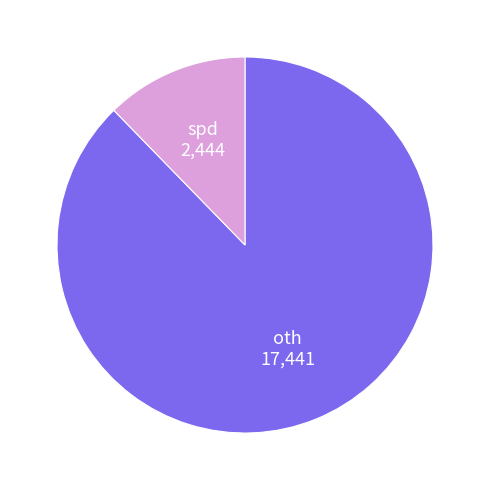

Is the sum of oth and spd greater than half?

Yes